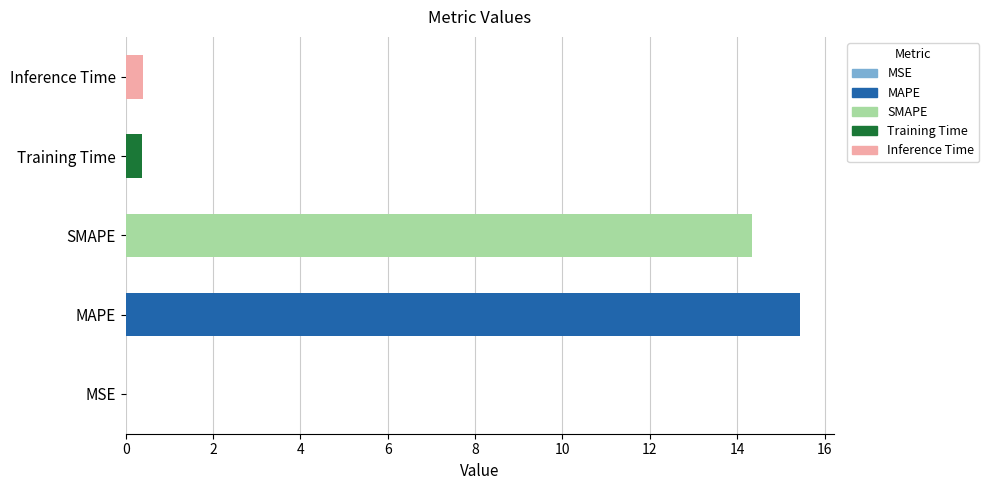

What is the sum of all values?

30.6